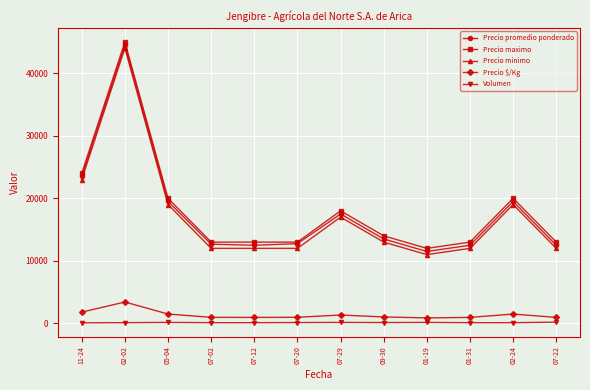

True or false: Precio minimo and Precio promedio ponderado intersect in this chart.

False